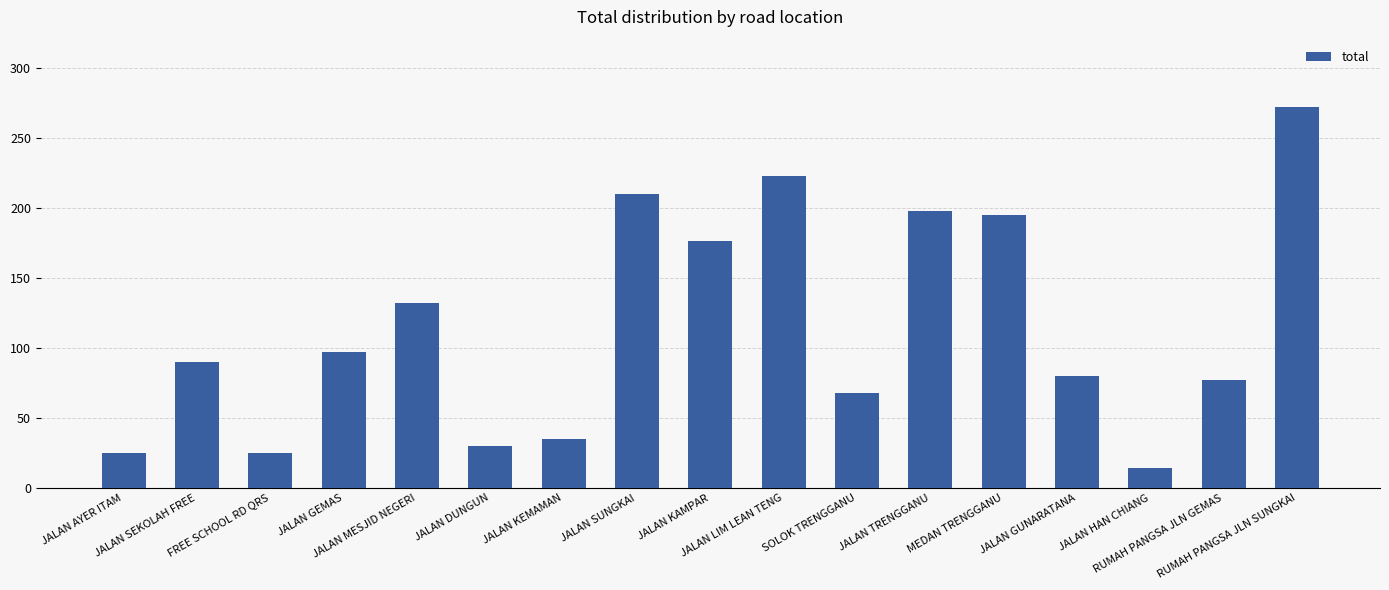

Reading left to right, list all the values displayed in this chart.

JALAN AYER ITAM=25	JALAN SEKOLAH FREE=90	FREE SCHOOL RD QRS=25	JALAN GEMAS=97	JALAN MESJID NEGERI=132	JALAN DUNGUN=30	JALAN KEMAMAN=35	JALAN SUNGKAI=210	JALAN KAMPAR=176	JALAN LIM LEAN TENG=223	SOLOK TRENGGANU=68	JALAN TRENGGANU=198	MEDAN TRENGGANU=195	JALAN GUNARATANA=80	JALAN HAN CHIANG=14	RUMAH PANGSA JLN GEMAS=77	RUMAH PANGSA JLN SUNGKAI=272